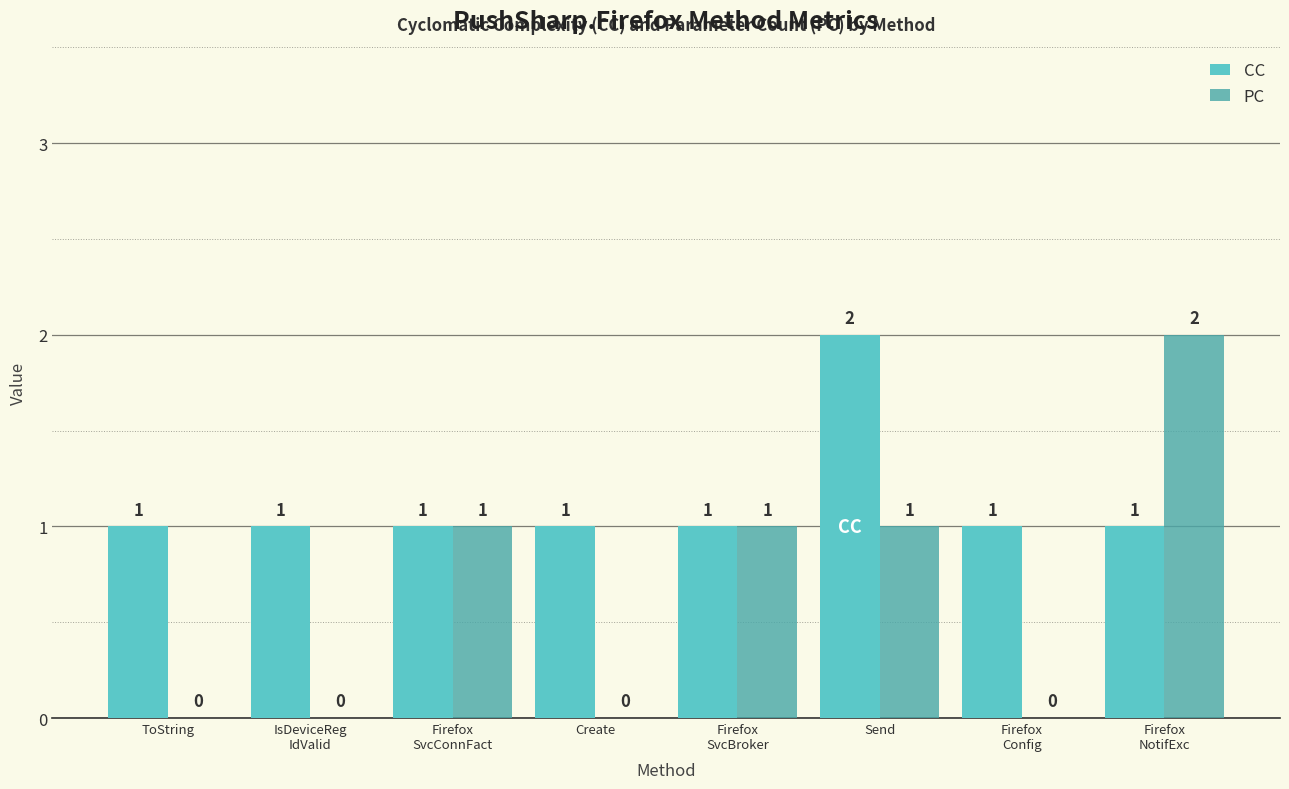

Which series has the largest total across all categories?

CC